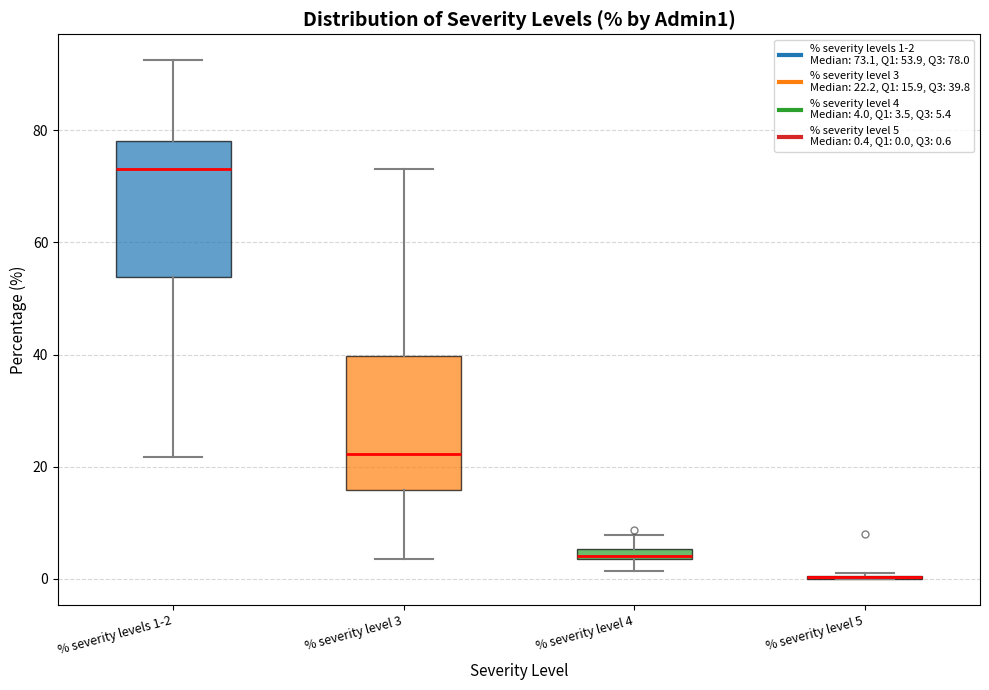

Where is the upper edge of the box for % severity levels 1-2 on the y-axis? The values are not printed on the chart, so give them approximately, as read against the axis.

78